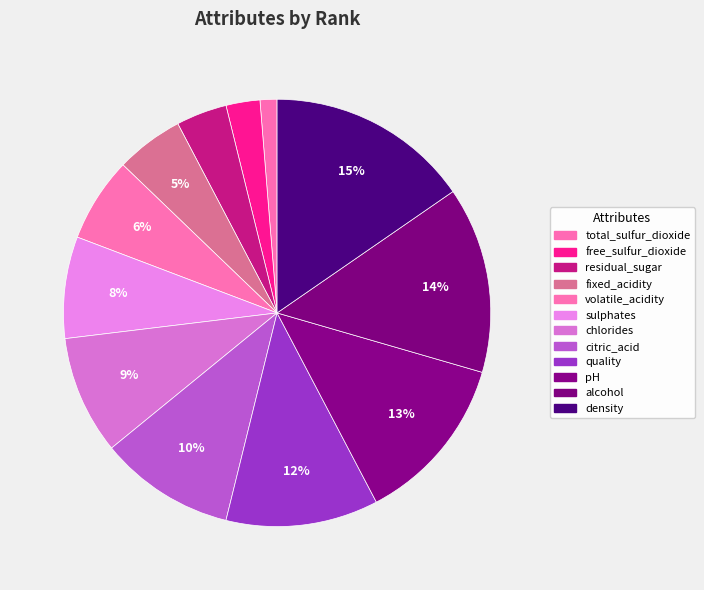

How many slices are in this pie chart?

12